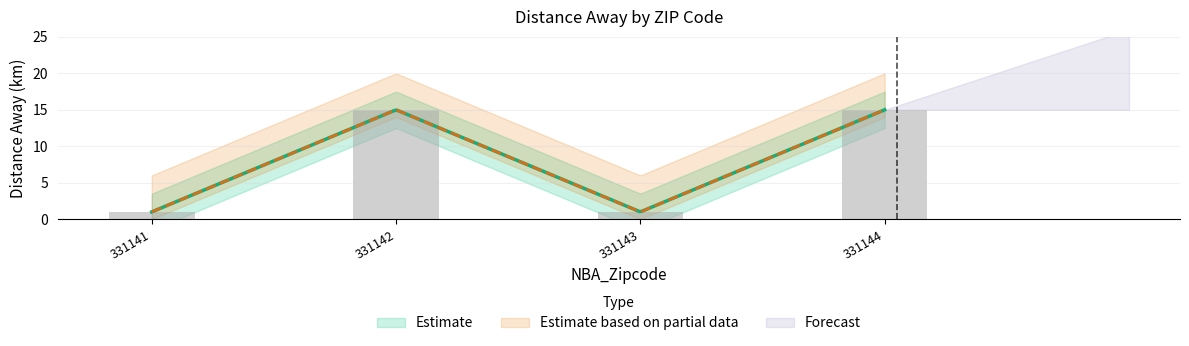

How many categories are shown in the chart?

4